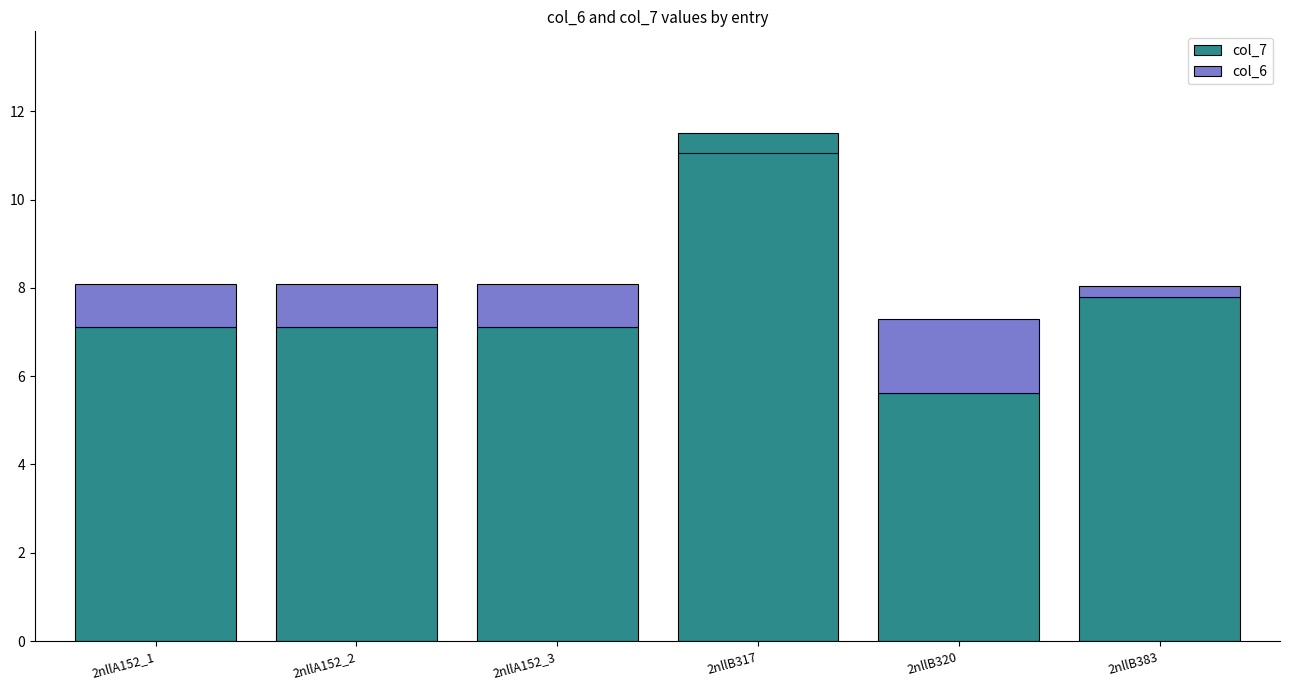

Where is col_7 nearest to the value 8?

2nllB383